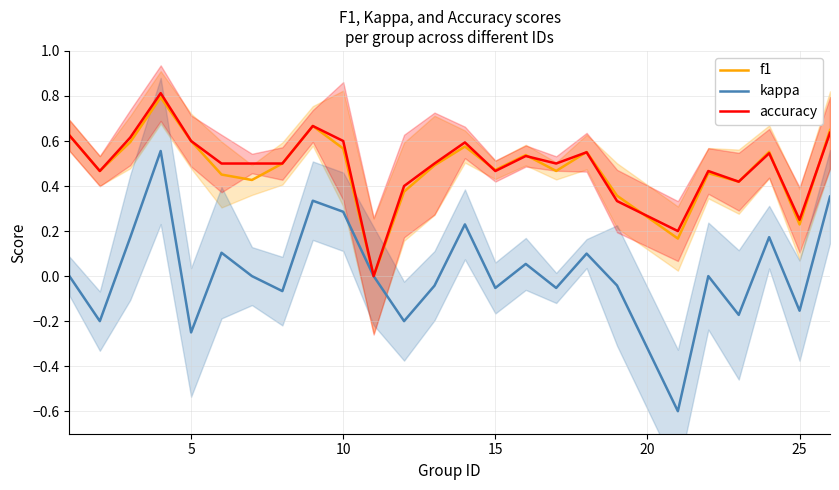

How many values in the accuracy series exceed 0?

24